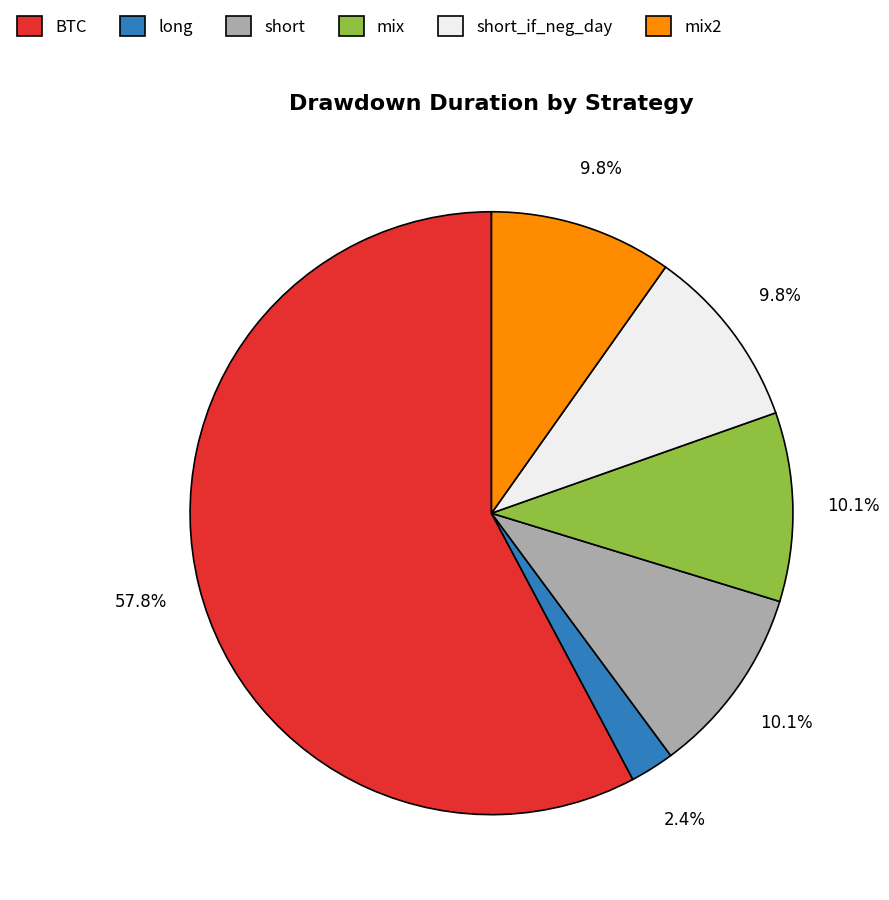

Approximately how many times larger is the value at short_if_neg_day compared to mix?

1.0